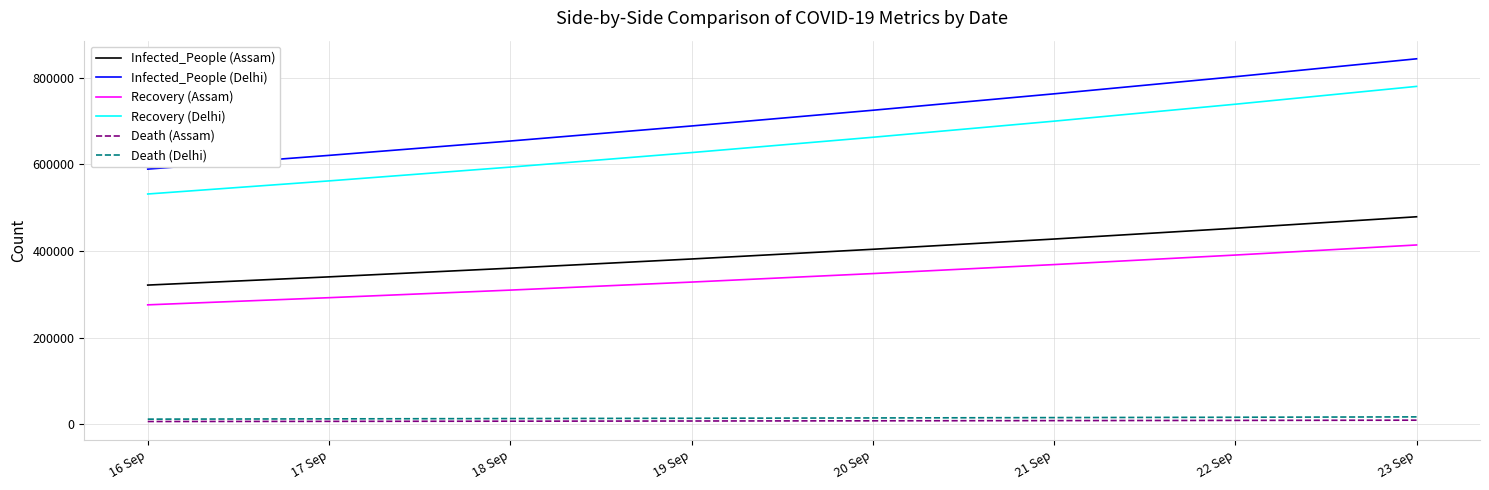

The value of Recovery (Assam) at 23 Sep is 414009. True or false?

True